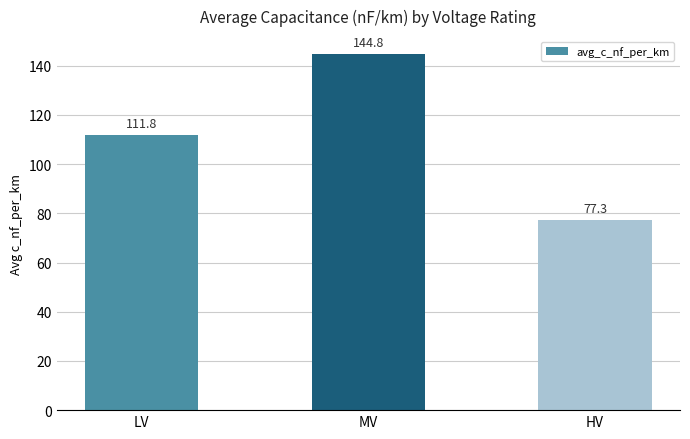

How many data points are above 111?

2